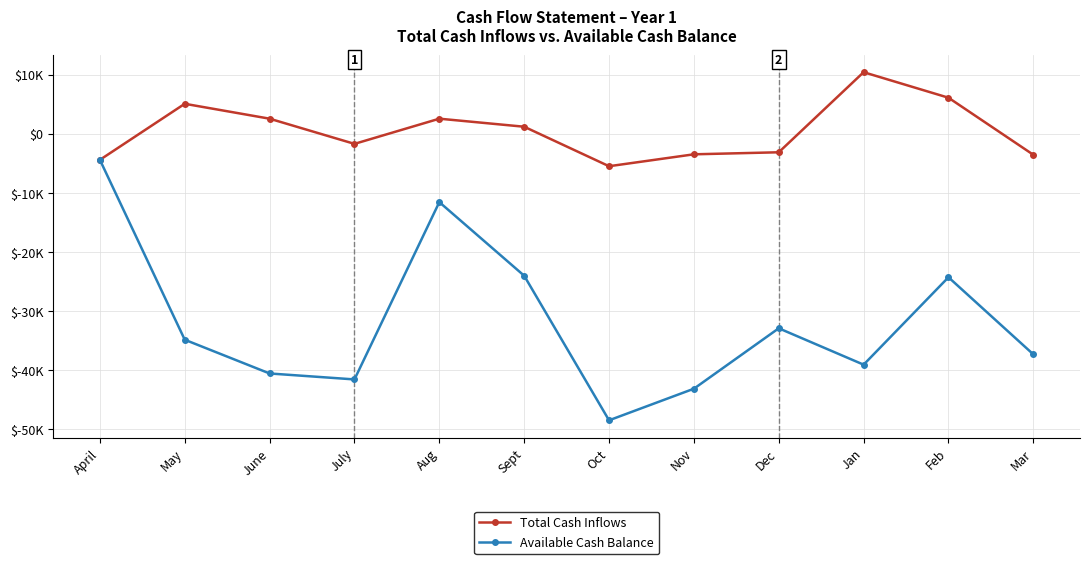

In Available Cash Balance, how many points are higher than both neighbors (excluding endpoints)?

3